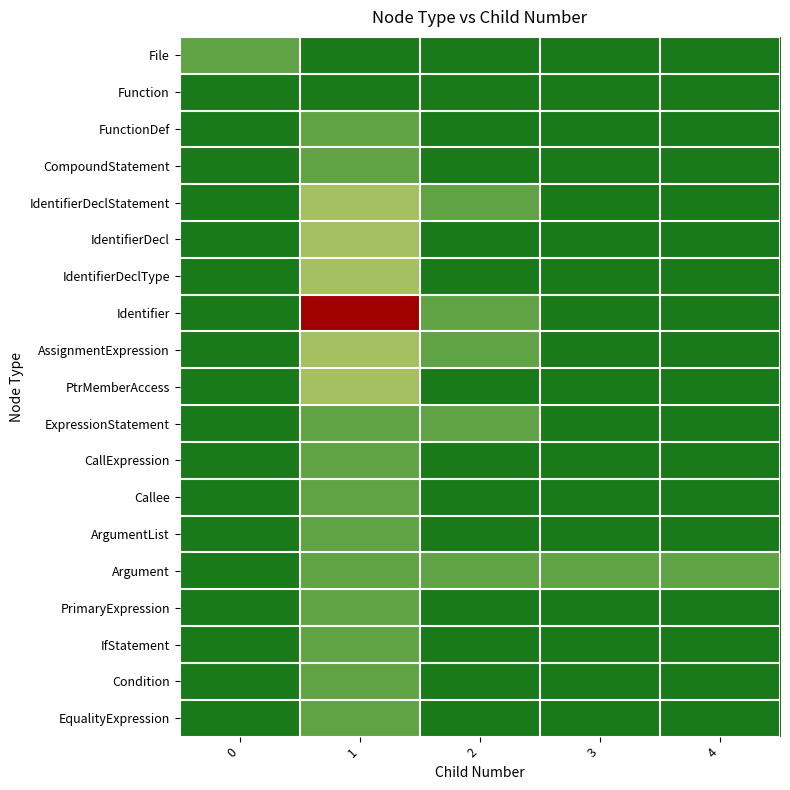

Reading left to right, transcribe all the data shown in this chart.

row_0: 0.2	0.0	0.0	0.0	0.0
row_1: 0.0	0.0	0.0	0.0	0.0
row_2: 0.0	0.2	0.0	0.0	0.0
row_3: 0.0	0.2	0.0	0.0	0.0
row_4: 0.0	0.4	0.2	0.0	0.0
row_5: 0.0	0.4	0.0	0.0	0.0
row_6: 0.0	0.4	0.0	0.0	0.0
row_7: 0.0	1.0	0.2	0.0	0.0
row_8: 0.0	0.4	0.2	0.0	0.0
row_9: 0.0	0.4	0.0	0.0	0.0
row_10: 0.0	0.2	0.2	0.0	0.0
row_11: 0.0	0.2	0.0	0.0	0.0
row_12: 0.0	0.2	0.0	0.0	0.0
row_13: 0.0	0.2	0.0	0.0	0.0
row_14: 0.0	0.2	0.2	0.2	0.2
row_15: 0.0	0.2	0.0	0.0	0.0
row_16: 0.0	0.2	0.0	0.0	0.0
row_17: 0.0	0.2	0.0	0.0	0.0
row_18: 0.0	0.2	0.0	0.0	0.0